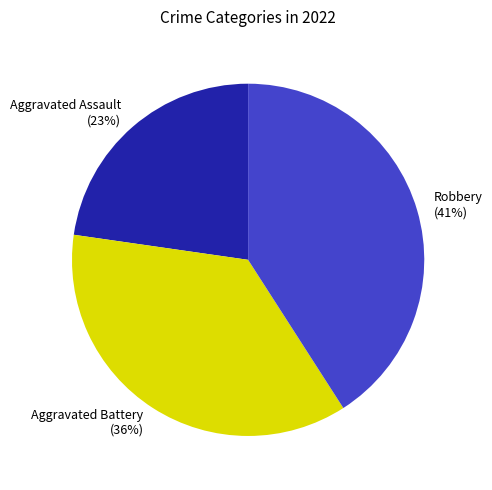

What percentage is the Robbery slice, to the nearest percent?

41%